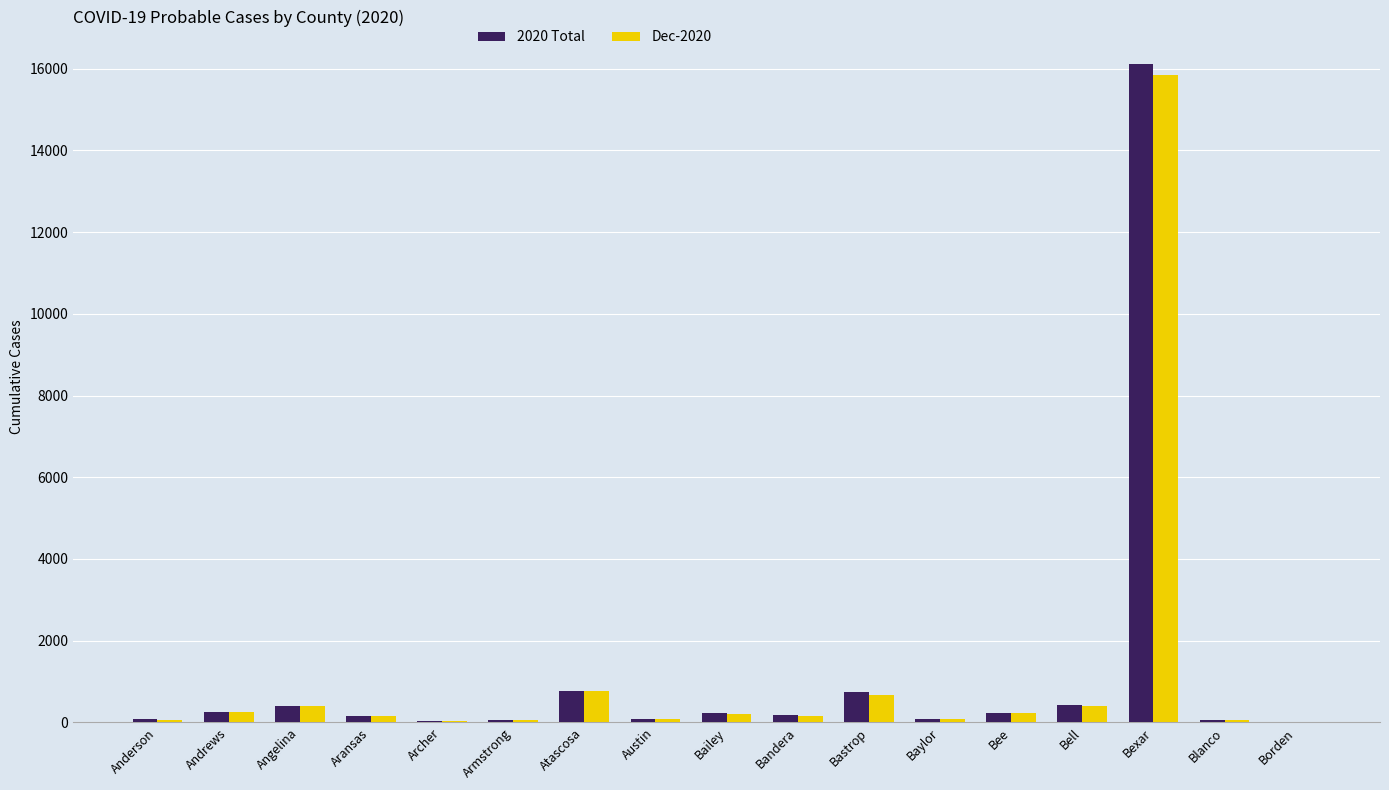

At which label does 2020 Total reach its peak?

Bexar